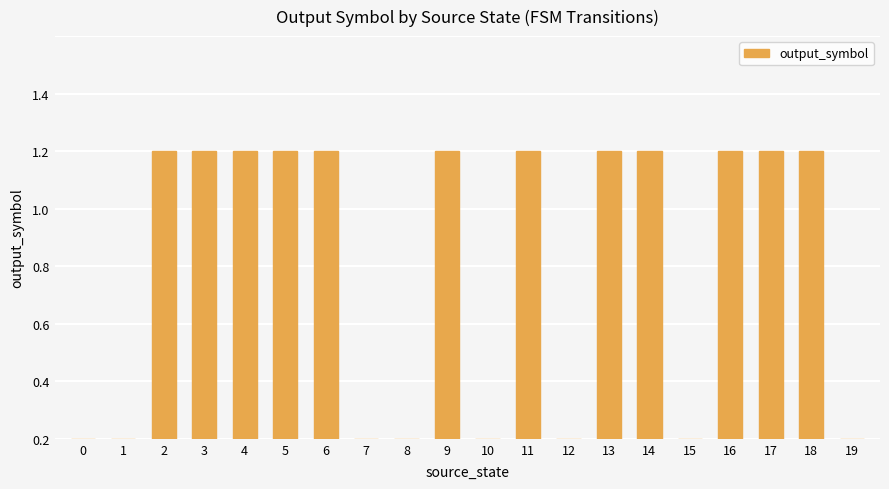

Reading left to right, what are all the values shown in this chart?

0=0	1=0	2=1	3=1	4=1	5=1	6=1	7=0	8=0	9=1	10=0	11=1	12=0	13=1	14=1	15=0	16=1	17=1	18=1	19=0